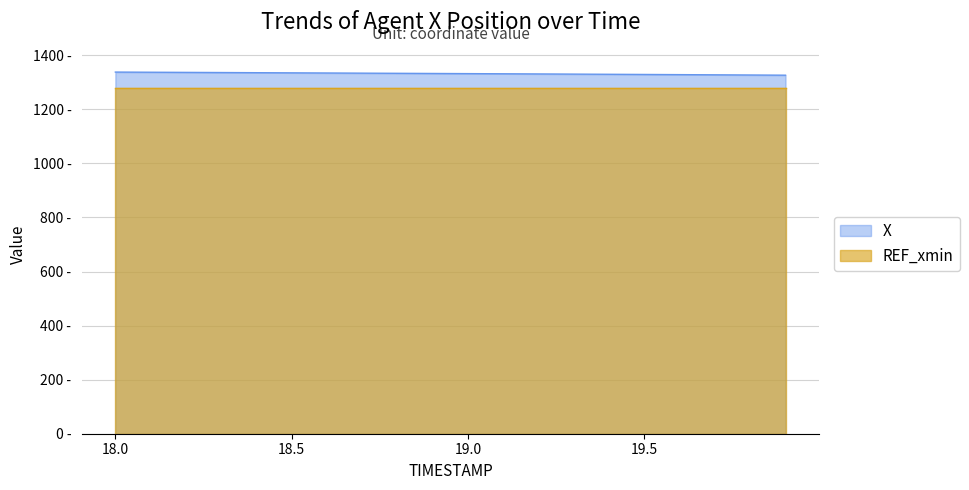

What is the sum of the values at 18.2 and 19.7?

2664.4